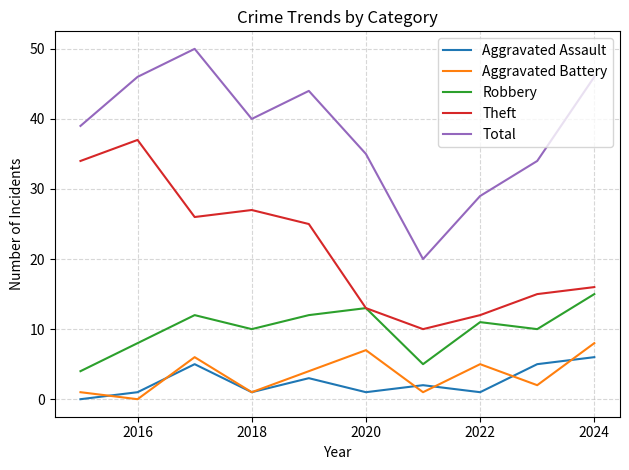

What is the average value of the Robbery series?

10